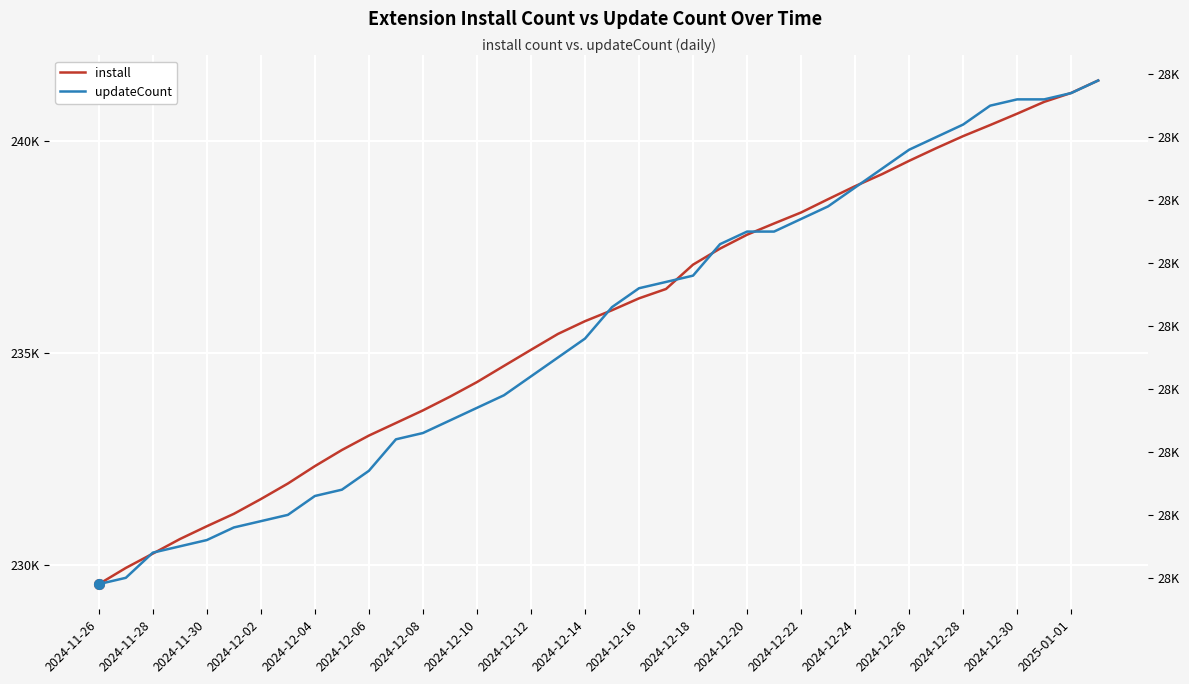

What is the sum of all install values?

8958296